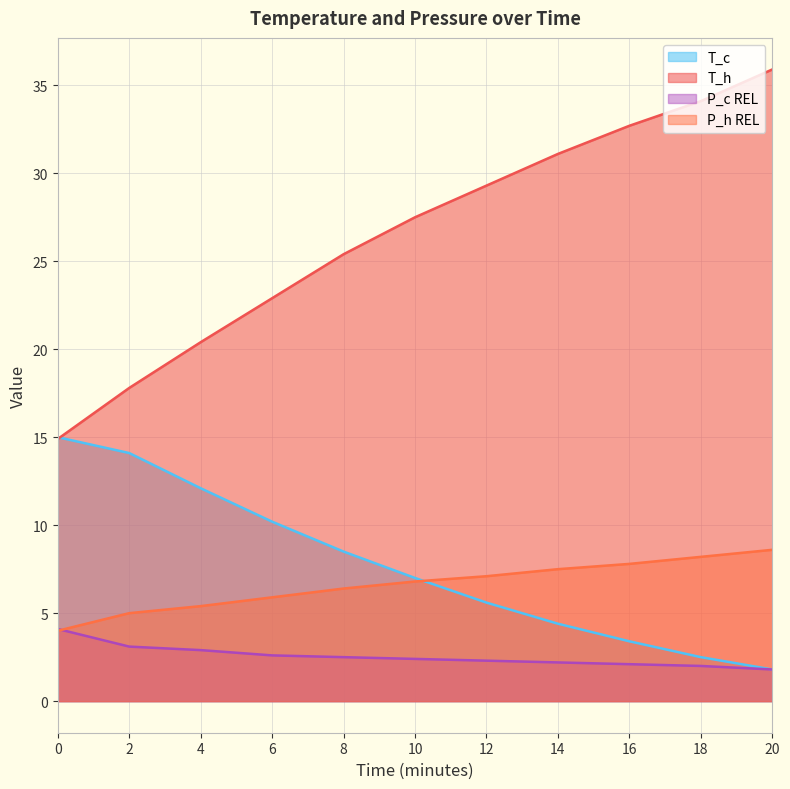

True or false: P_h REL and P_c REL intersect in this chart.

True